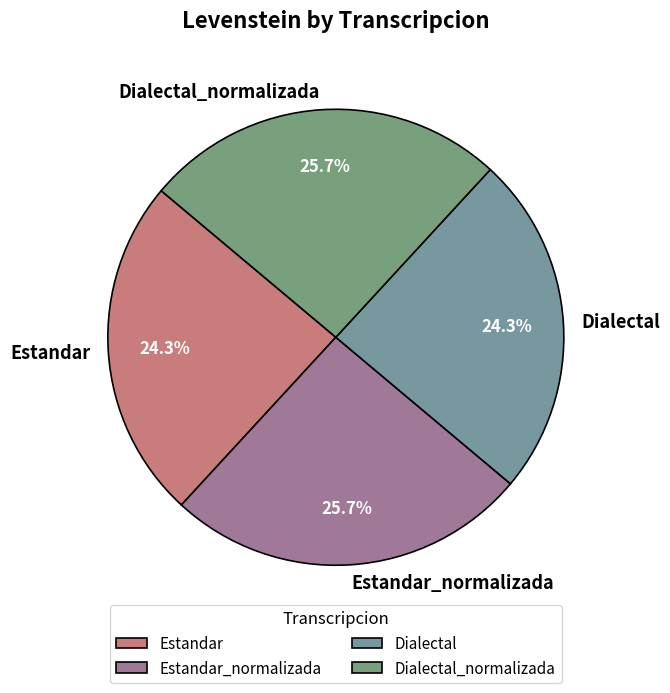

How many slices are in this pie chart?

4